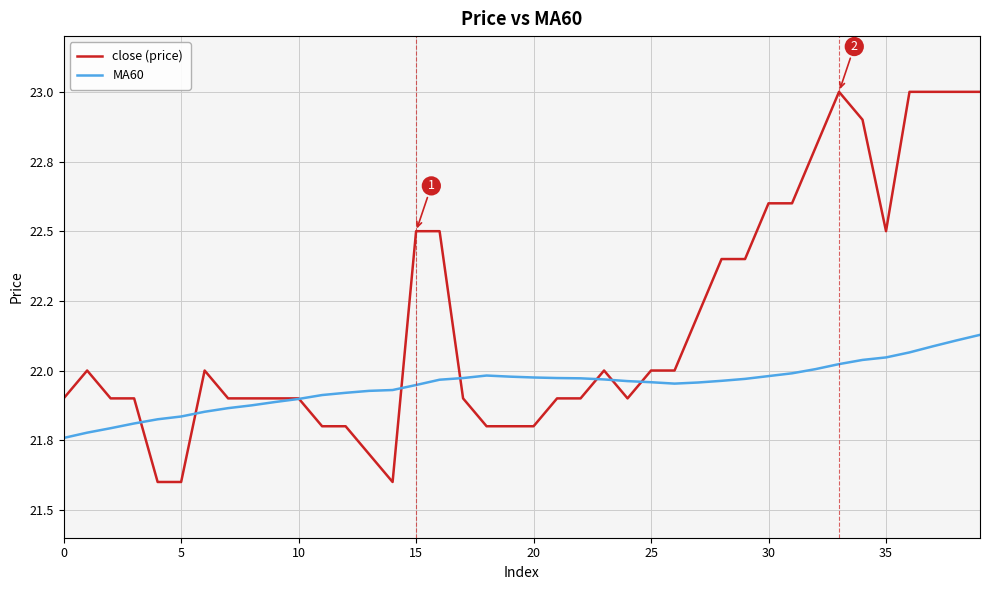

At how many categories does at least one series exceed 21?

40